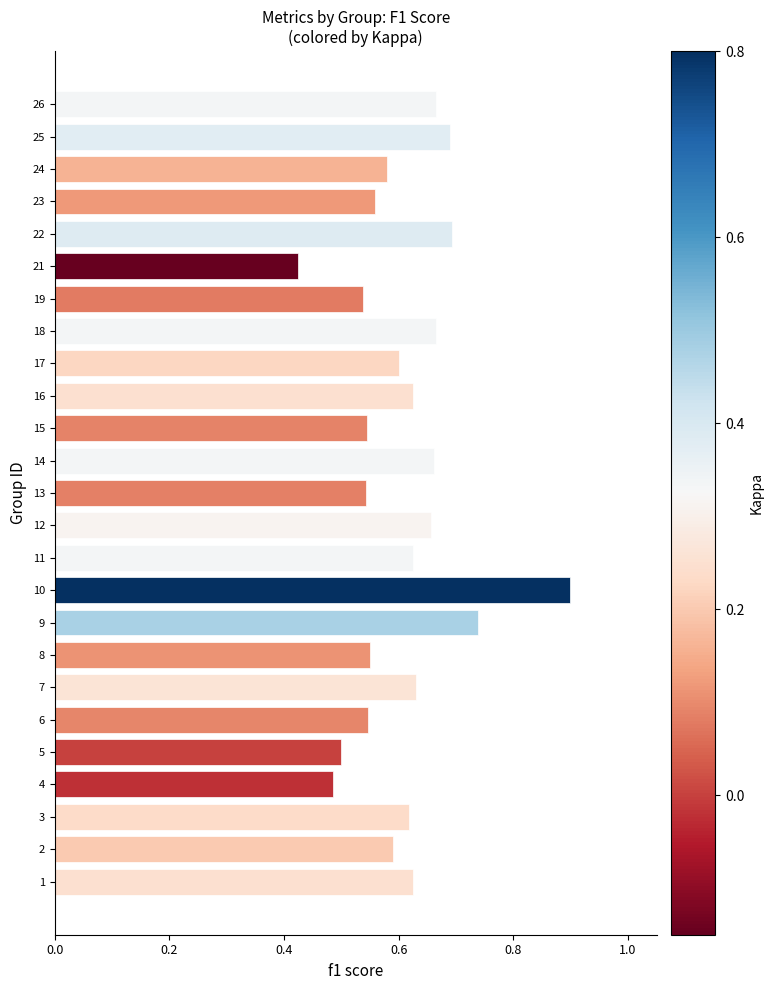

What is the change in value from 6 to 16?

+0.1